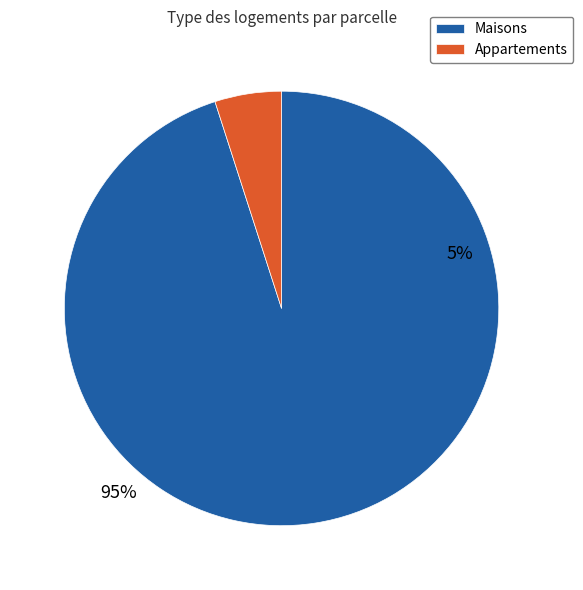

The 92232006 slice represents 31% of the pie. True or false?

False